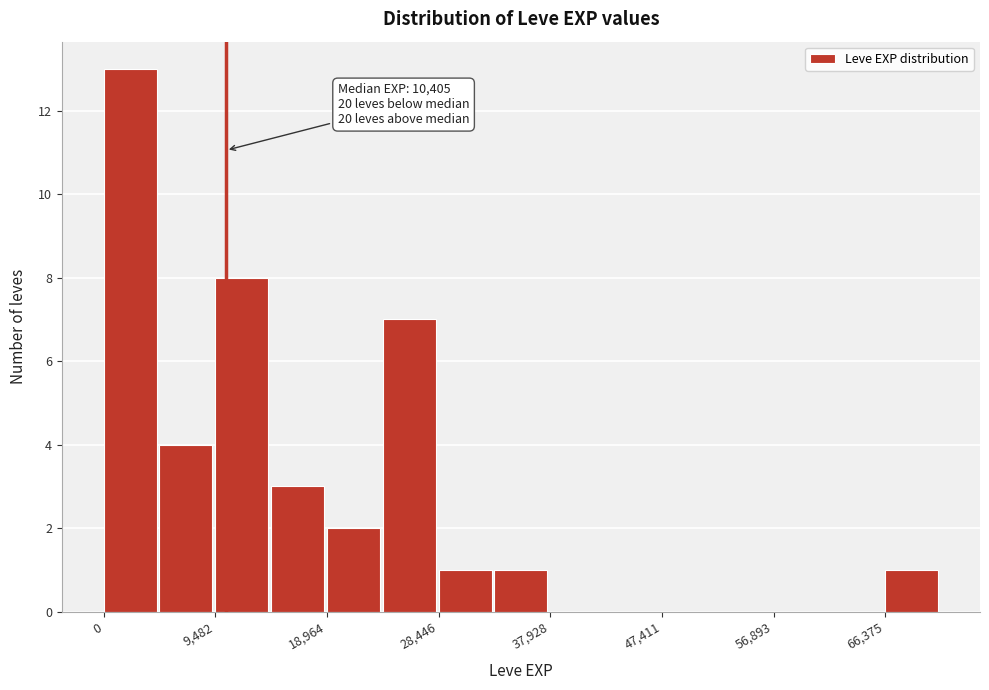

Which range on the x-axis has the tallest bar?

0 to 5000